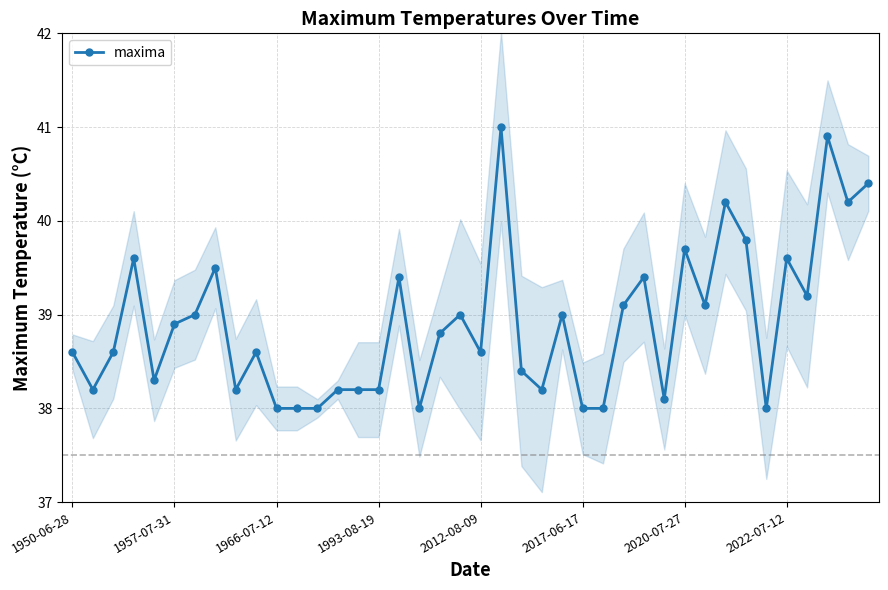

What is the average value?

38.9